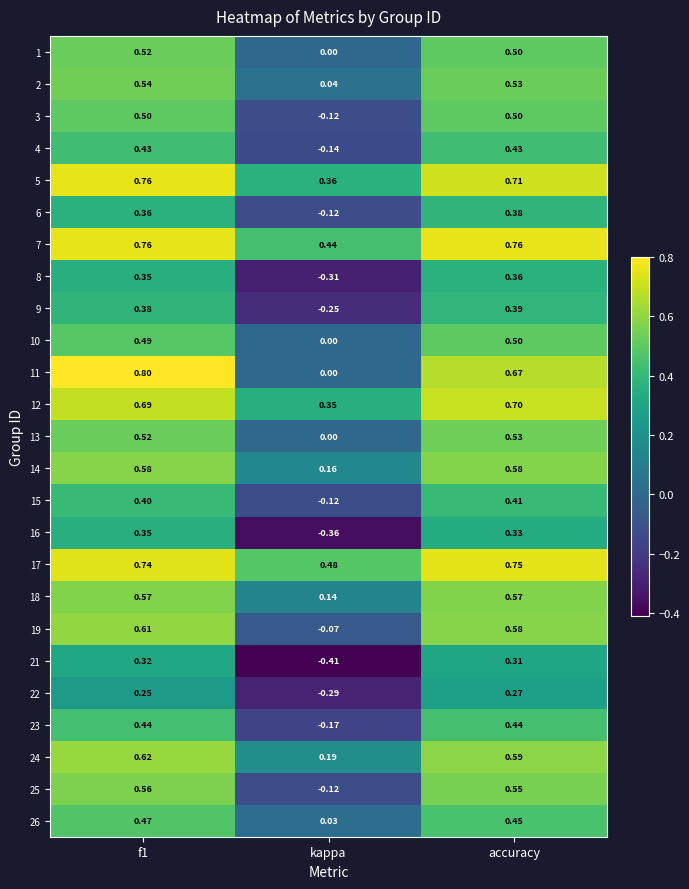

Is the value of 21 at f1 greater than the value of 11 at accuracy?

No